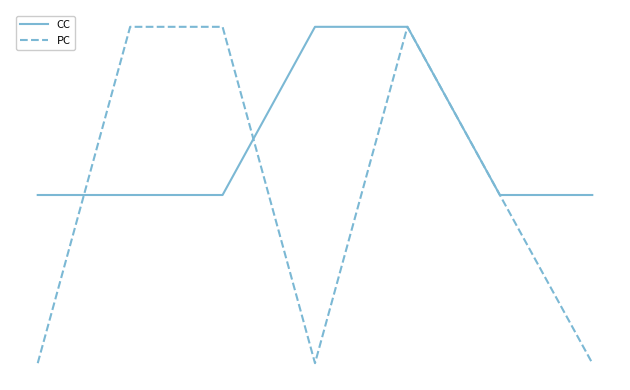

What are all the series names shown in the legend?

CC, PC